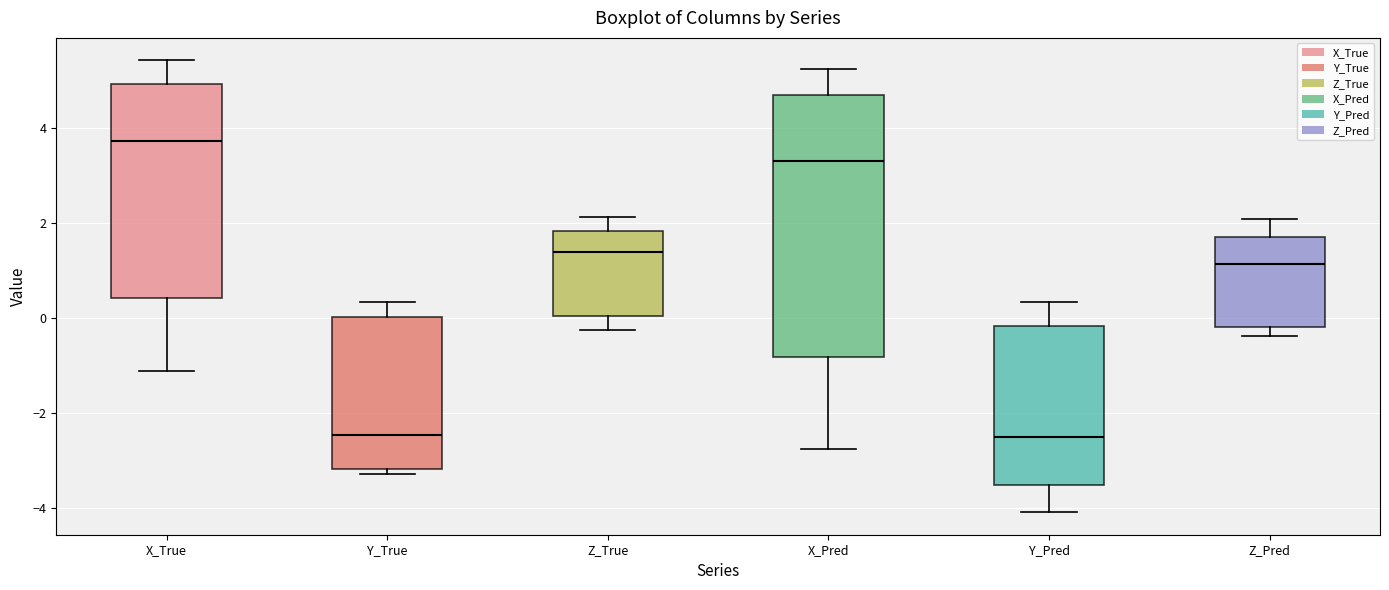

Where does the lower whisker of the box for X_Pred end on the y-axis? The values are not printed on the chart, so give them approximately, as read against the axis.

-2.8